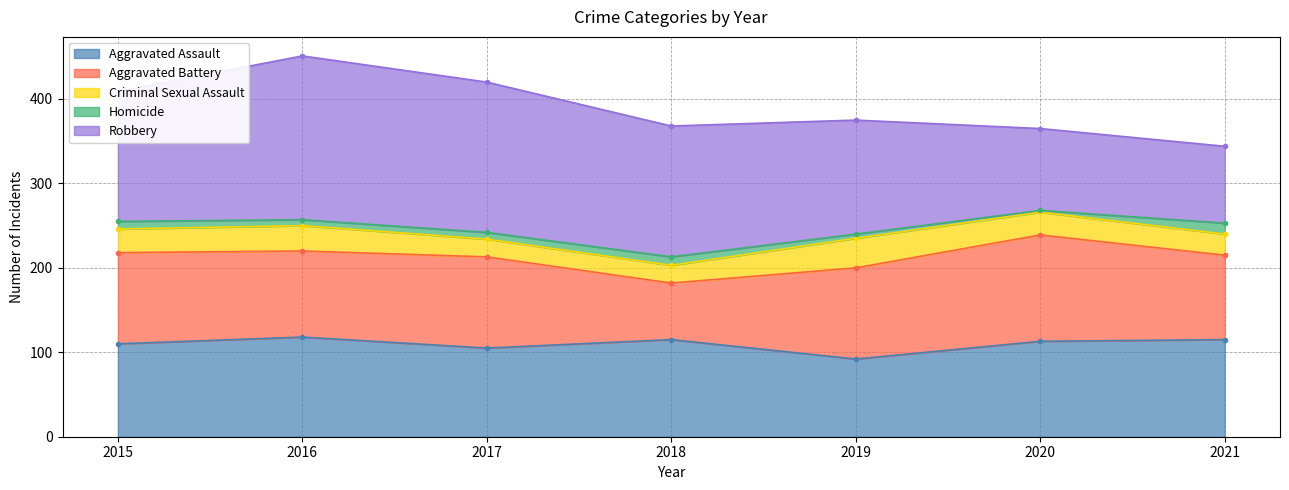

True or false: Aggravated Battery and Criminal Sexual Assault cross at least once.

False